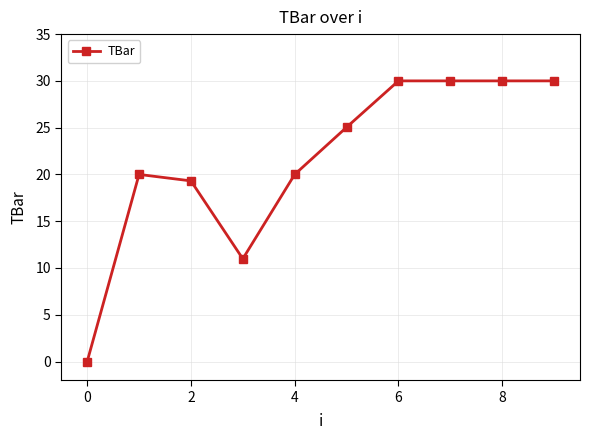

How many categories are shown in the chart?

10